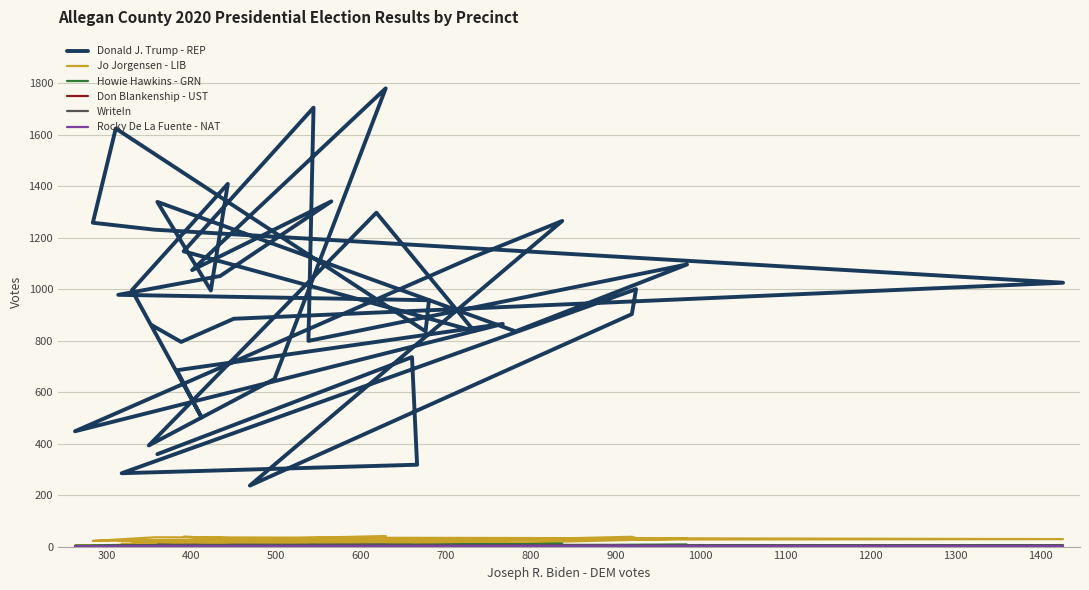

True or false: Don Blankenship - UST has more than 0 points higher than both neighbors.

True